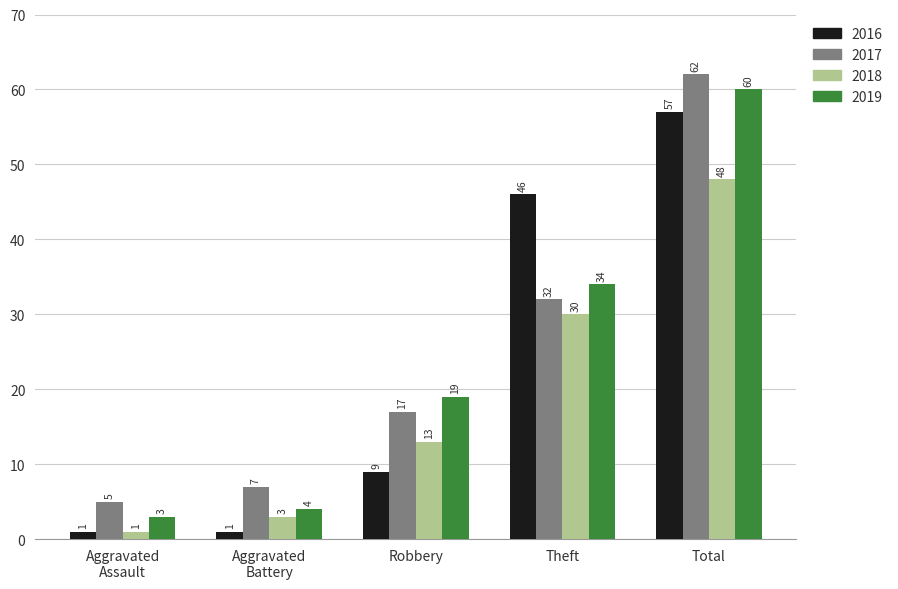

What is the average value of the 2018 series?

19